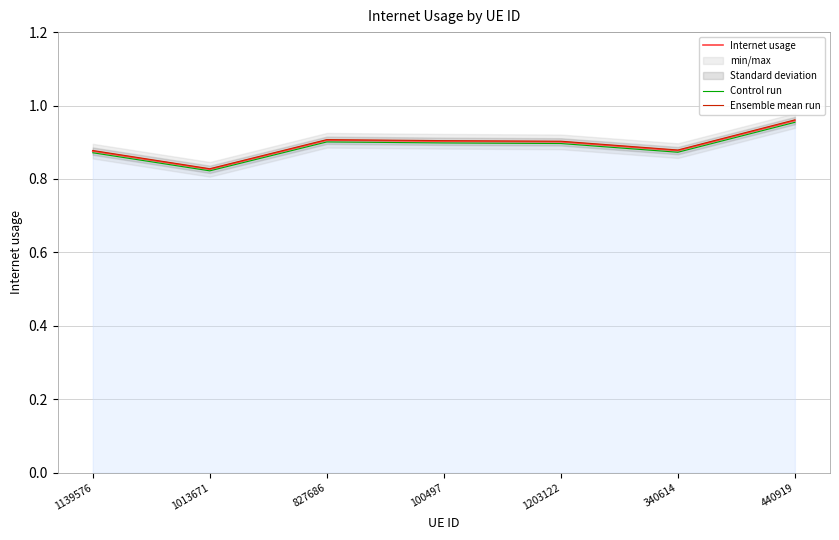

At which label is Internet usage closest to 0?

1013671